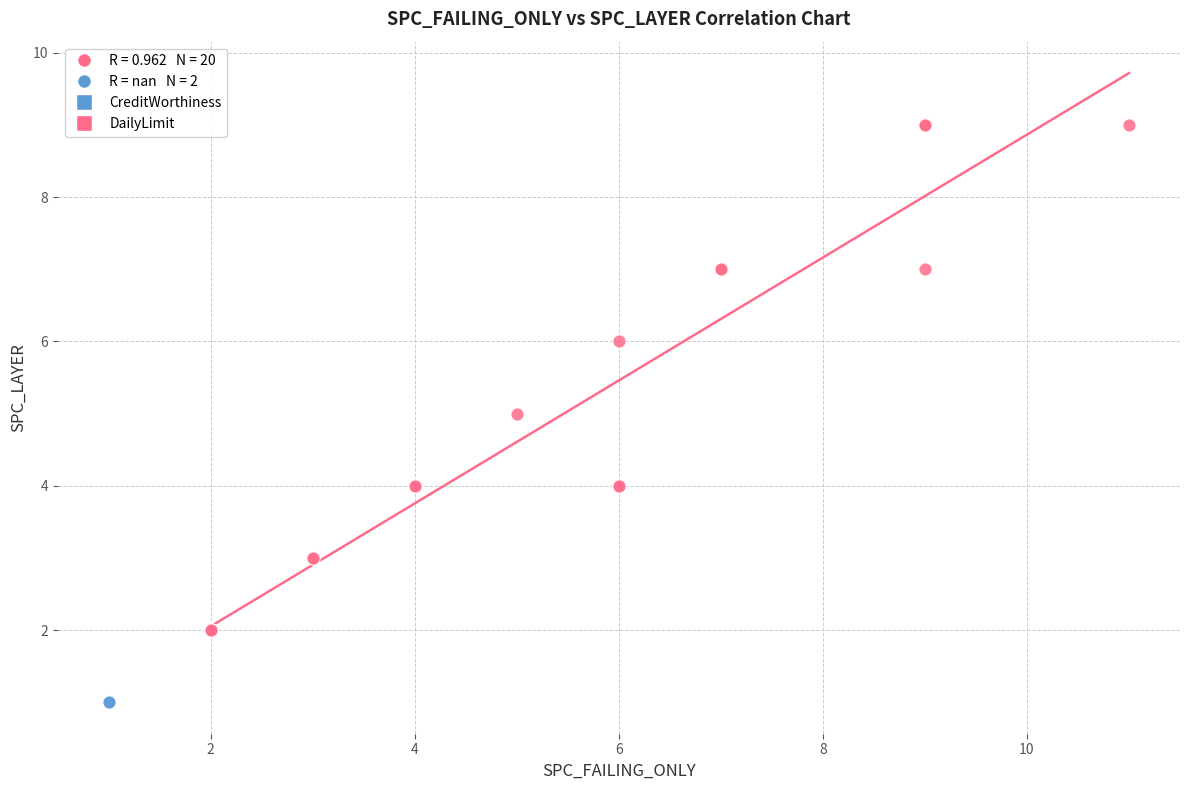

Which series reaches the maximum Y coordinate?

DailyLimit